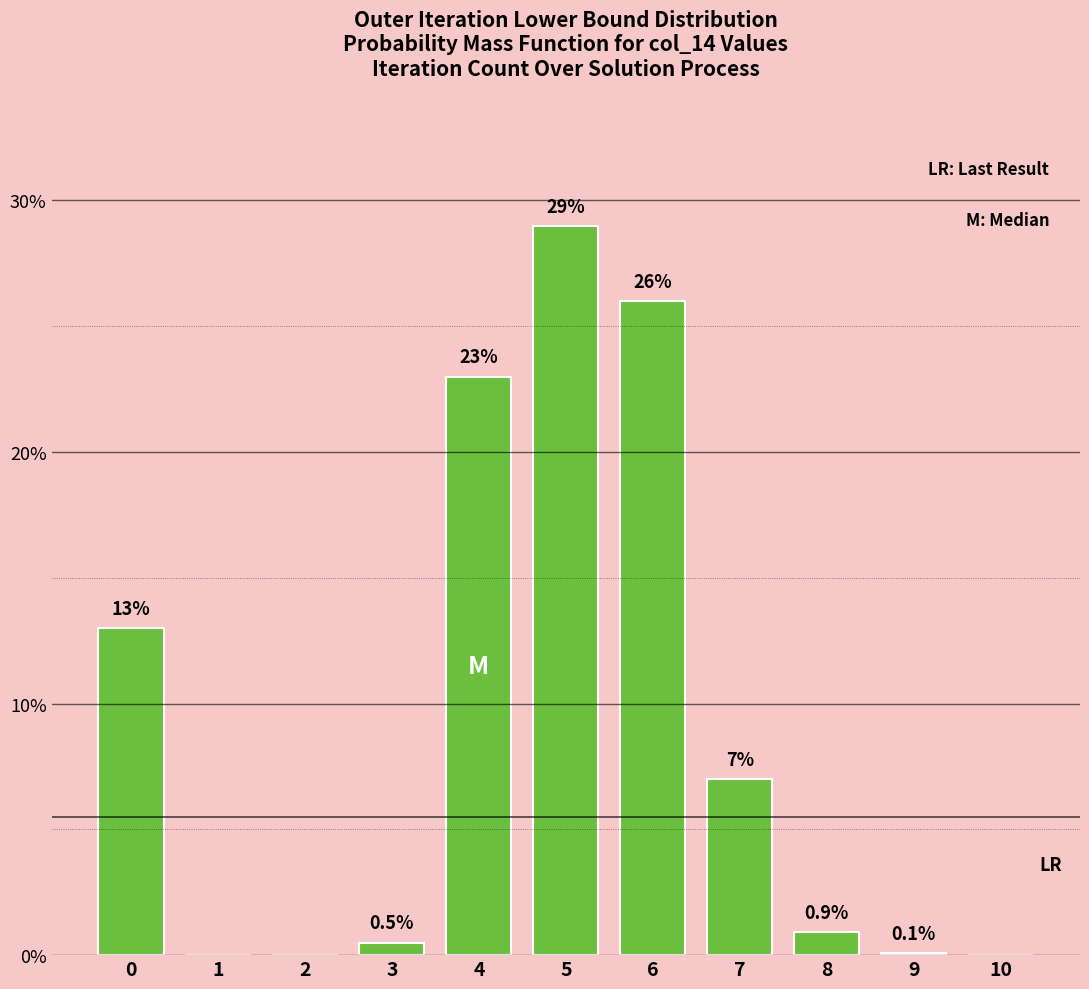

Reading left to right, extract all data points from this chart.

0=13.0	1=0.0	2=0.0	3=0.5	4=23.0	5=29.0	6=26.0	7=7.0	8=0.9	9=0.1	10=0.0